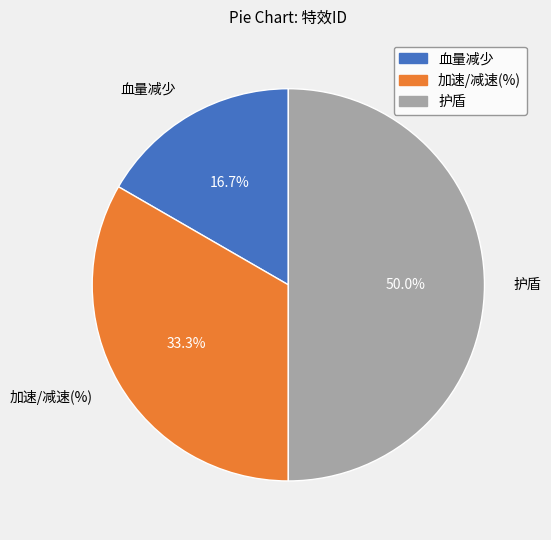

To the nearest percent, what is the difference between the 血量减少 and 护盾 slice percentages?

33%